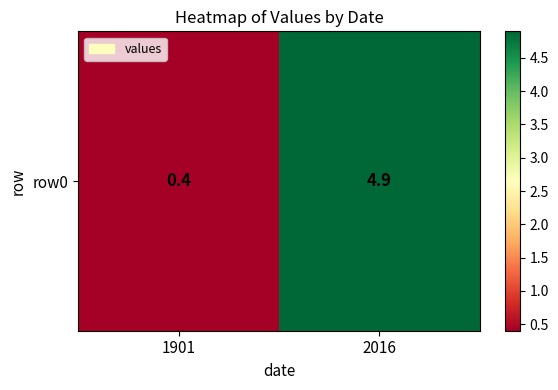

Reading left to right, list all the values displayed in this chart.

0.4	4.9